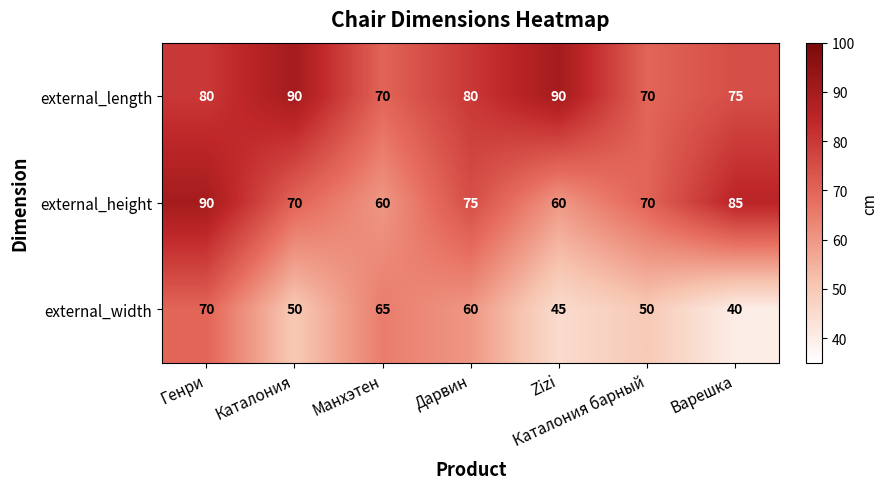

Between Zizi and Каталония барный, which series saw the biggest shift?

external_length